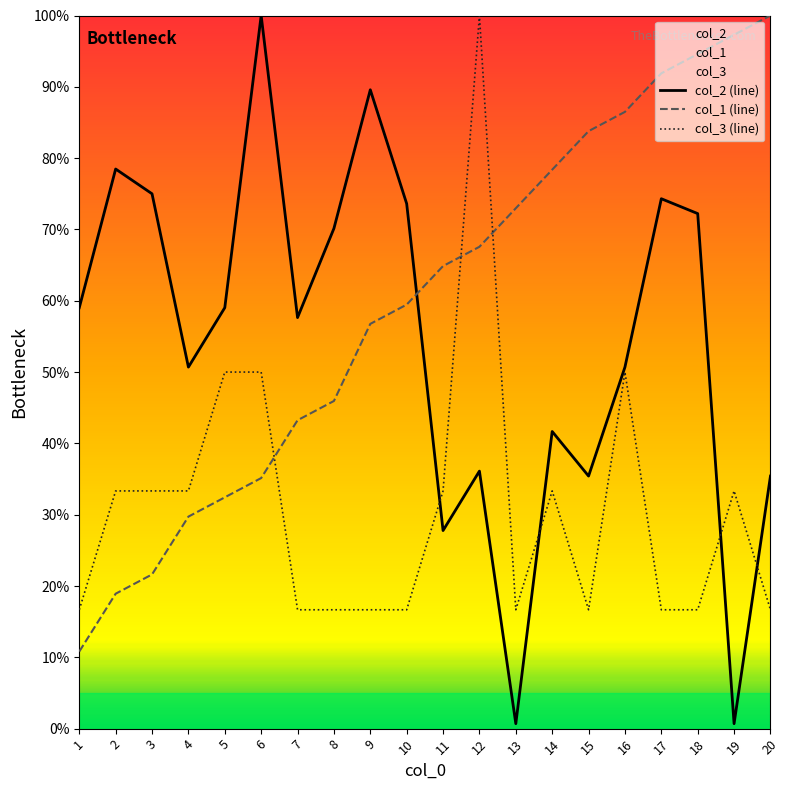

Count the number of data series in this chart.

3